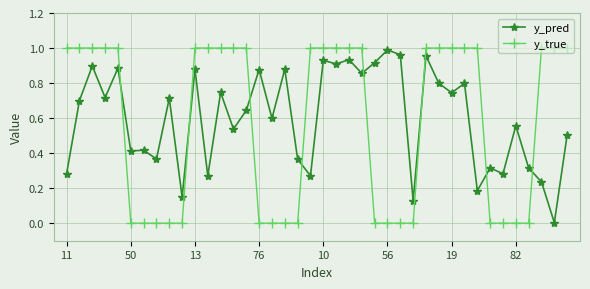

After their last crossing, which series has the higher values: y_true or y_pred?

y_true